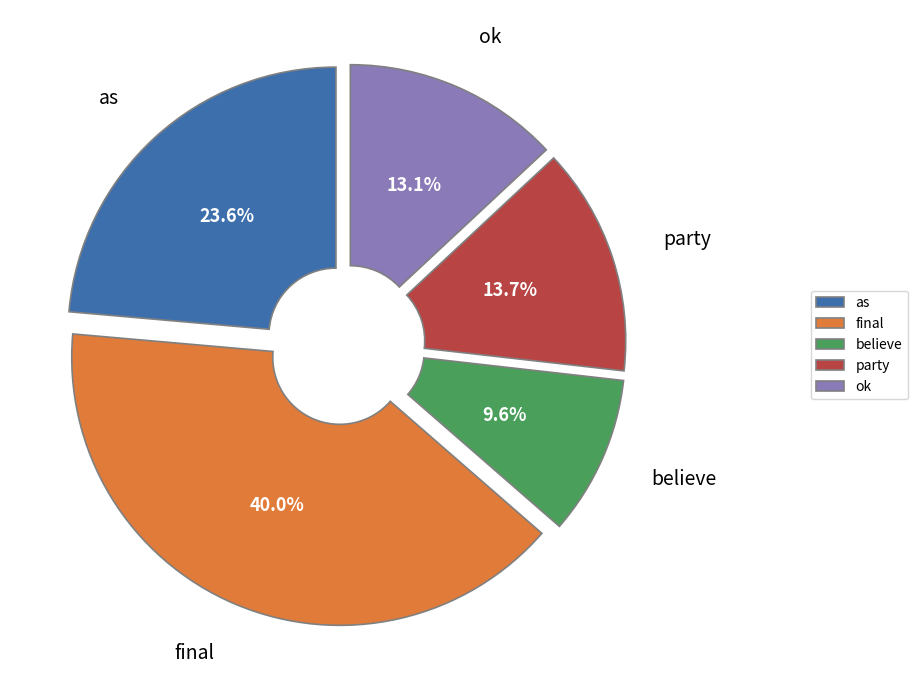

What is the ratio of the value at final to the value at believe?

4.2